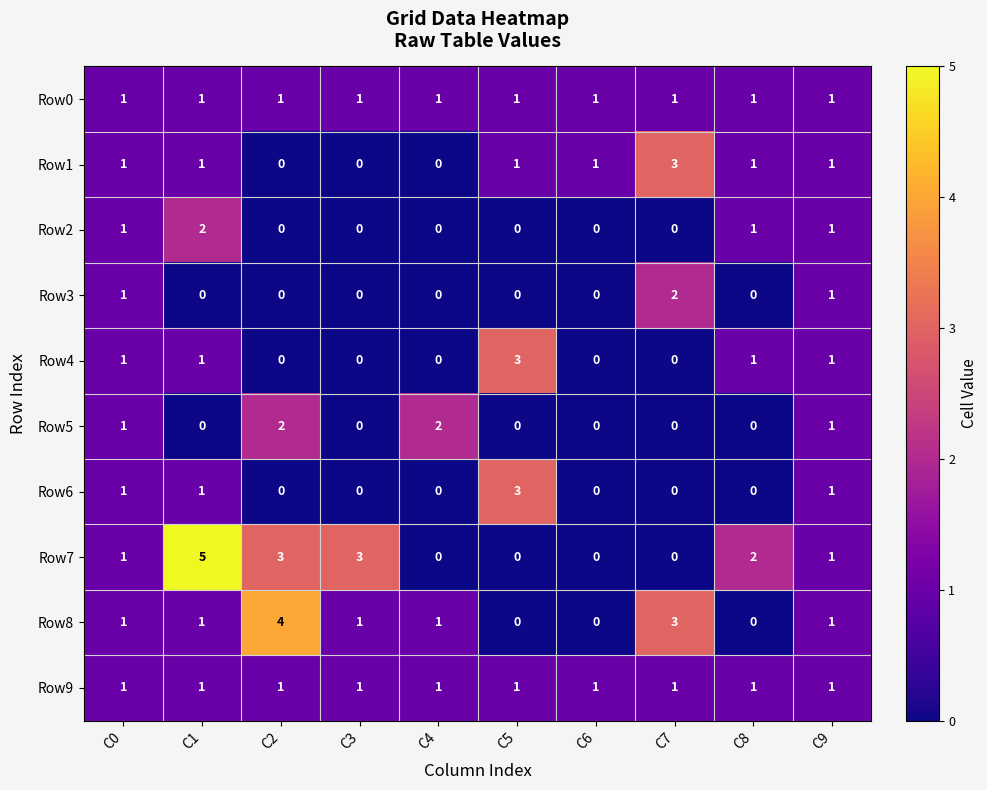

What is the maximum value shown in the chart?

5